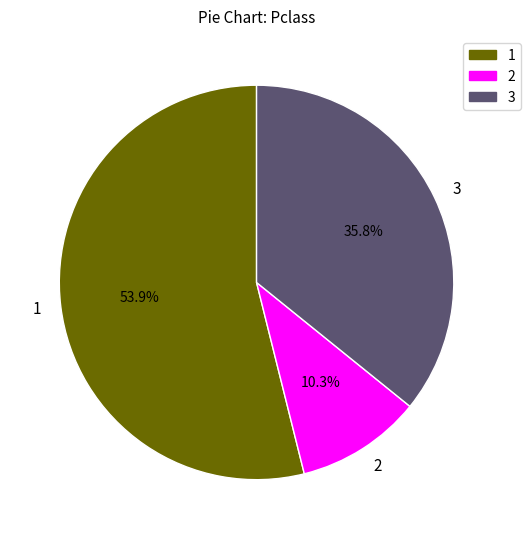

Rank the categories by value from highest to lowest.

1, 3, 2